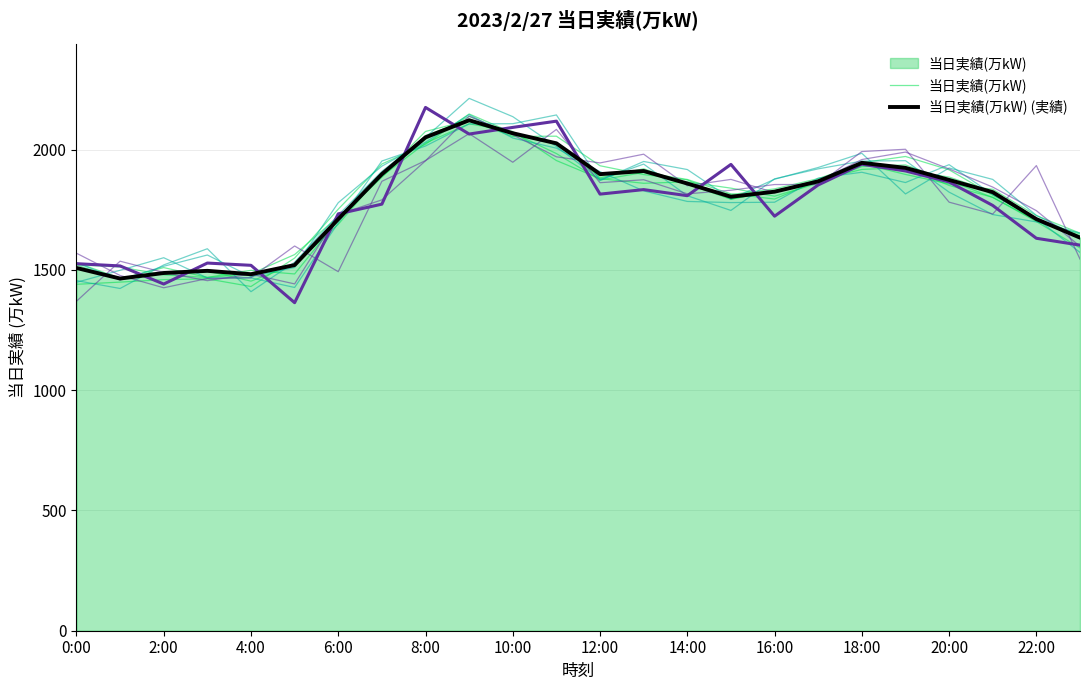

What is the label of the 12th point from the right?

12